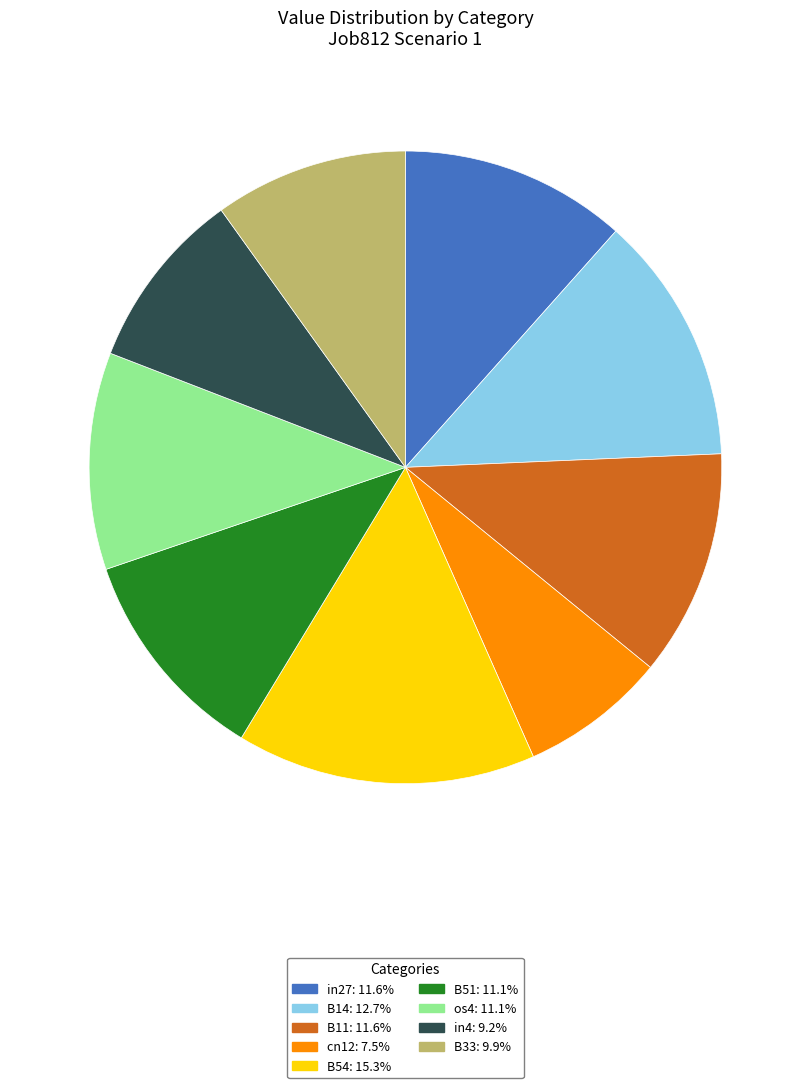

Does os4 account for over 50% of the chart?

No